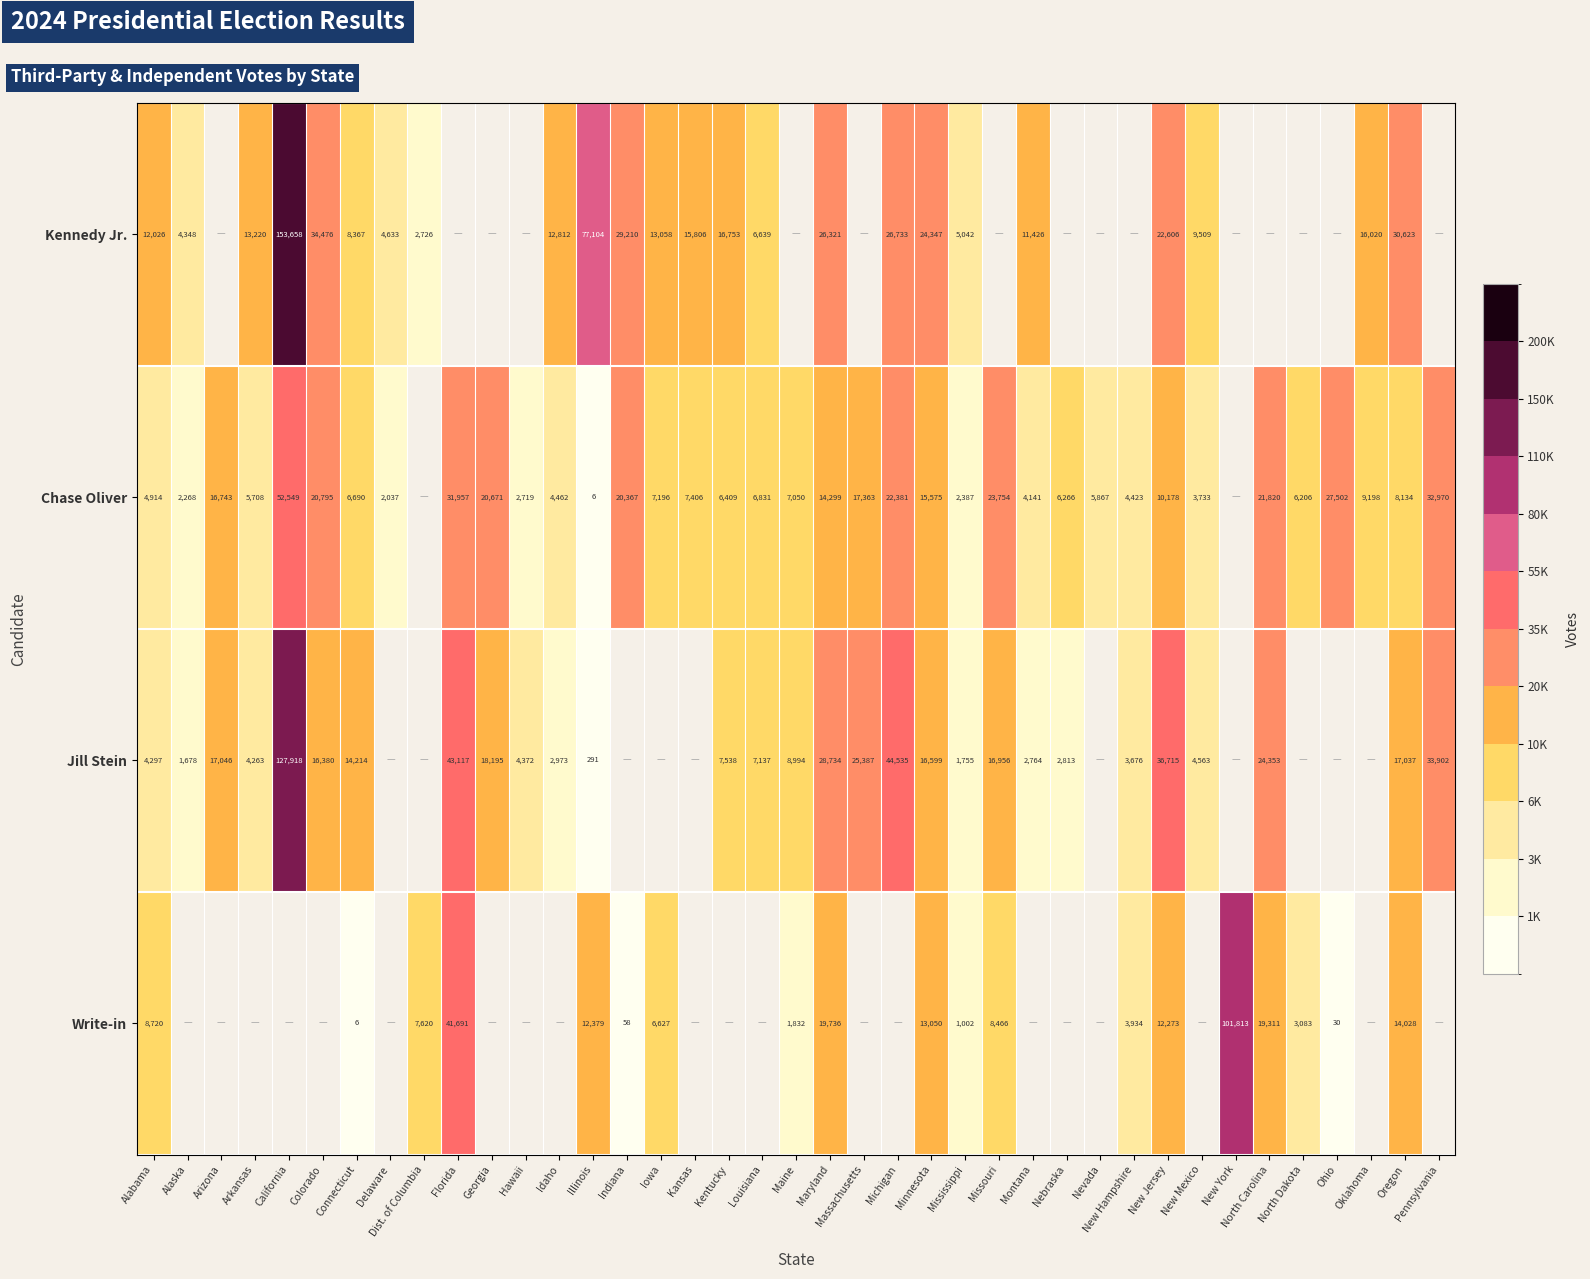

Is it true that Kennedy Jr. equals 23461 at Arkansas?

False